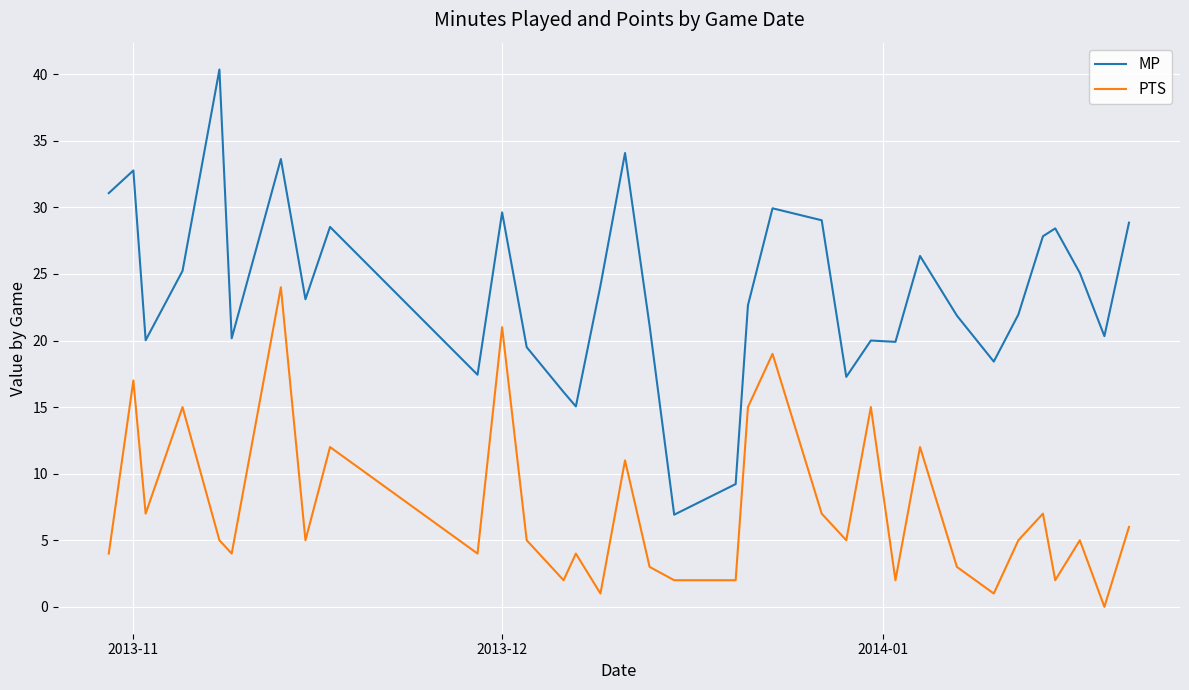

True or false: MP and PTS intersect in this chart.

False